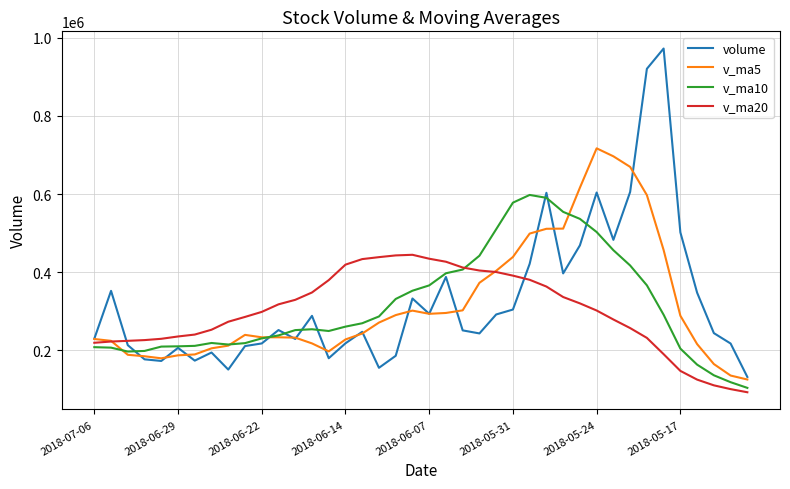

True or false: volume and v_ma20 cross at least once.

True